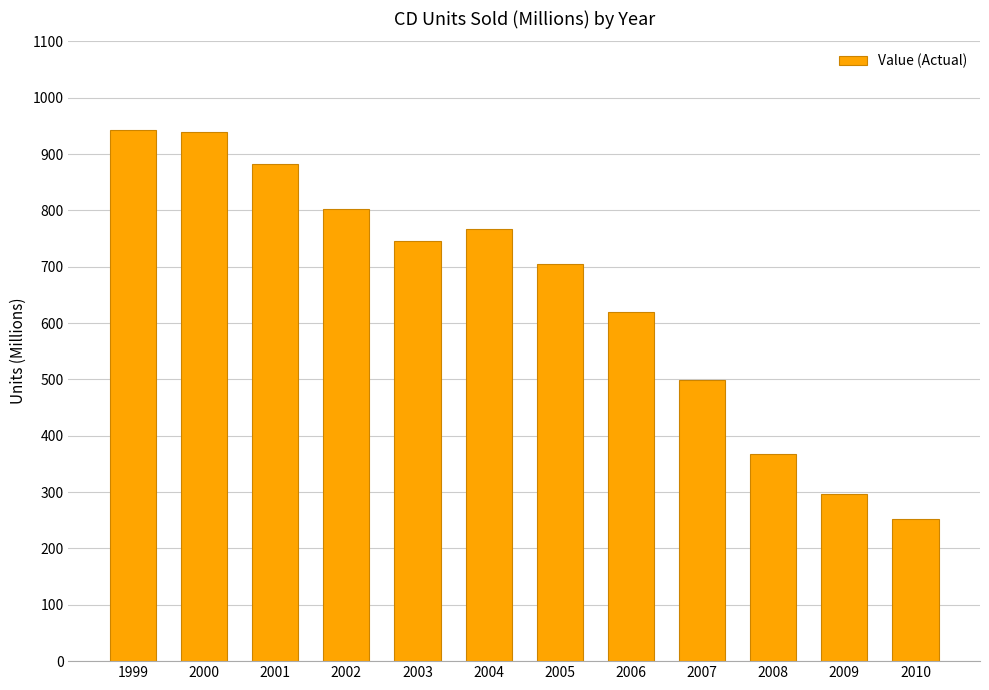

What is the value of the 2nd bar from the left?

938.9